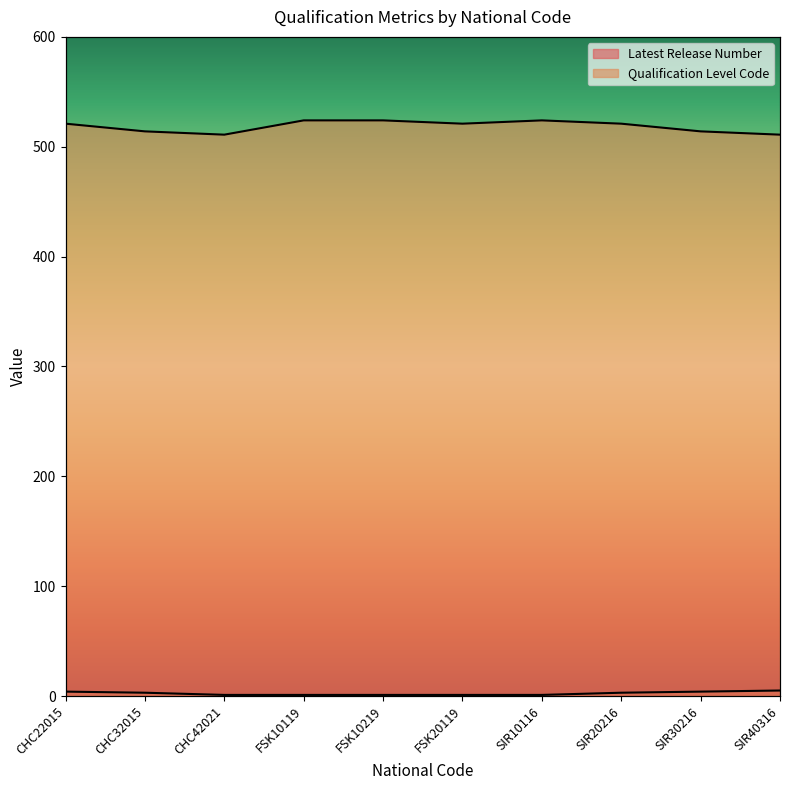

What is the total value across all series at FSK20119?

522